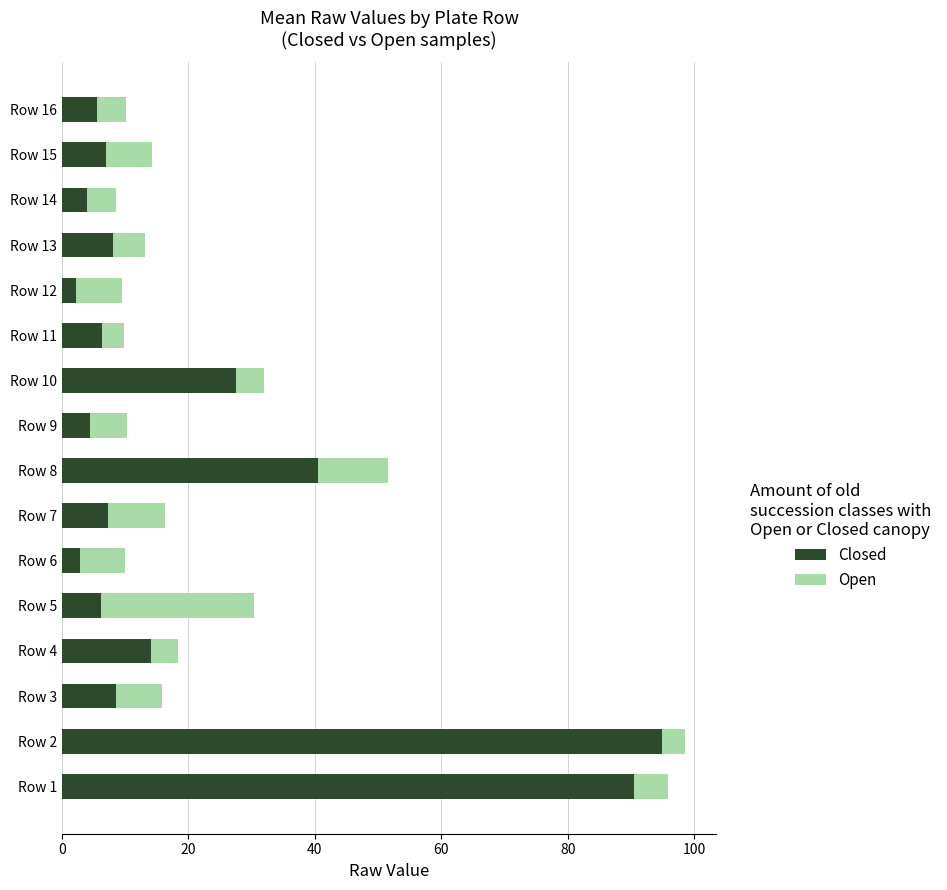

At which category is the sum across all series the highest?

Row 2